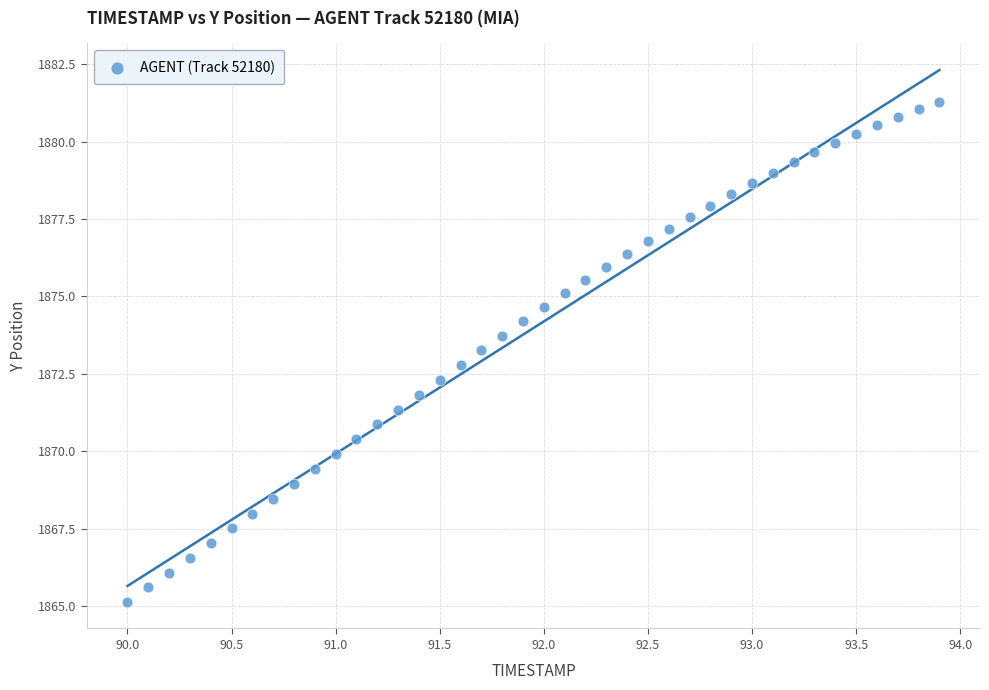

What is the range of X values (max minus min)?

3.9